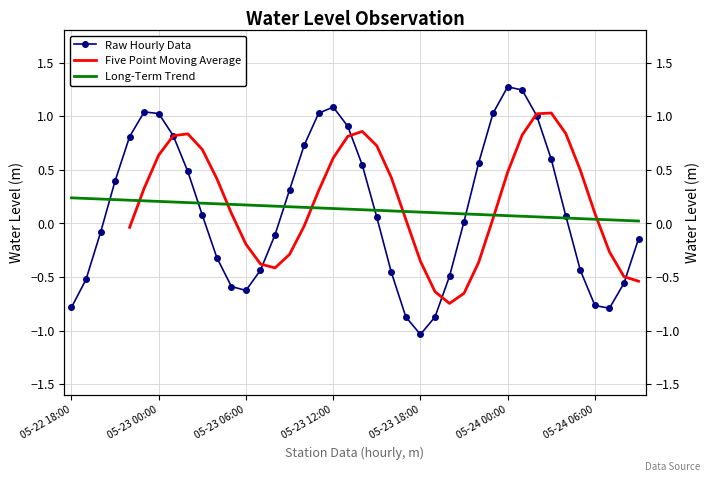

Count the number of categories in the chart.

40